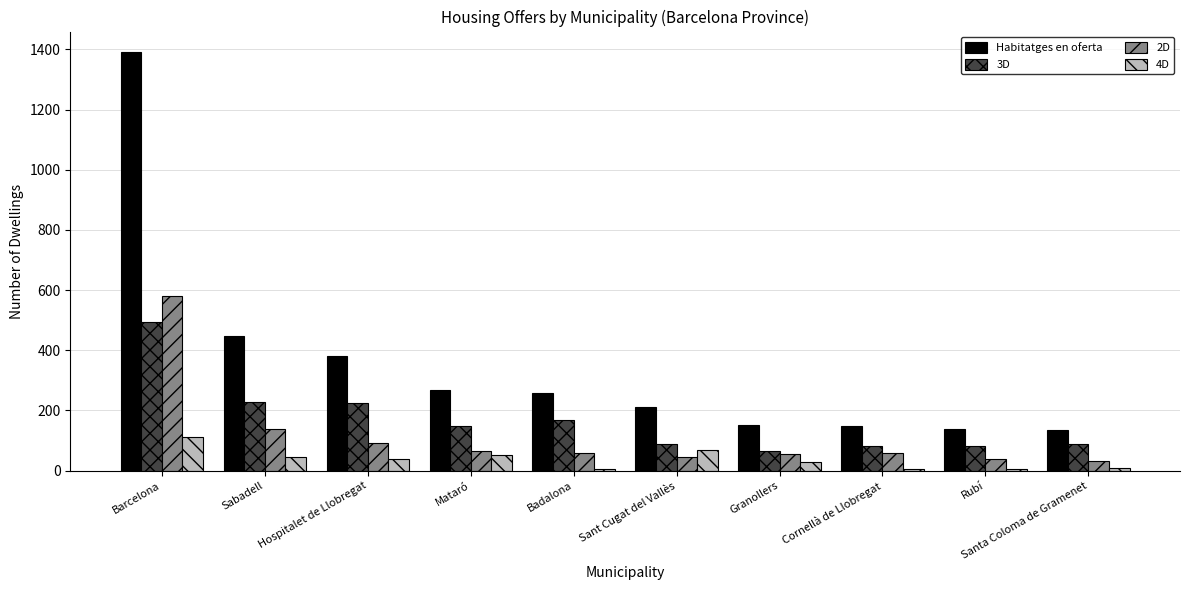

What is the difference between the second highest and minimum values in the 4D series?

62